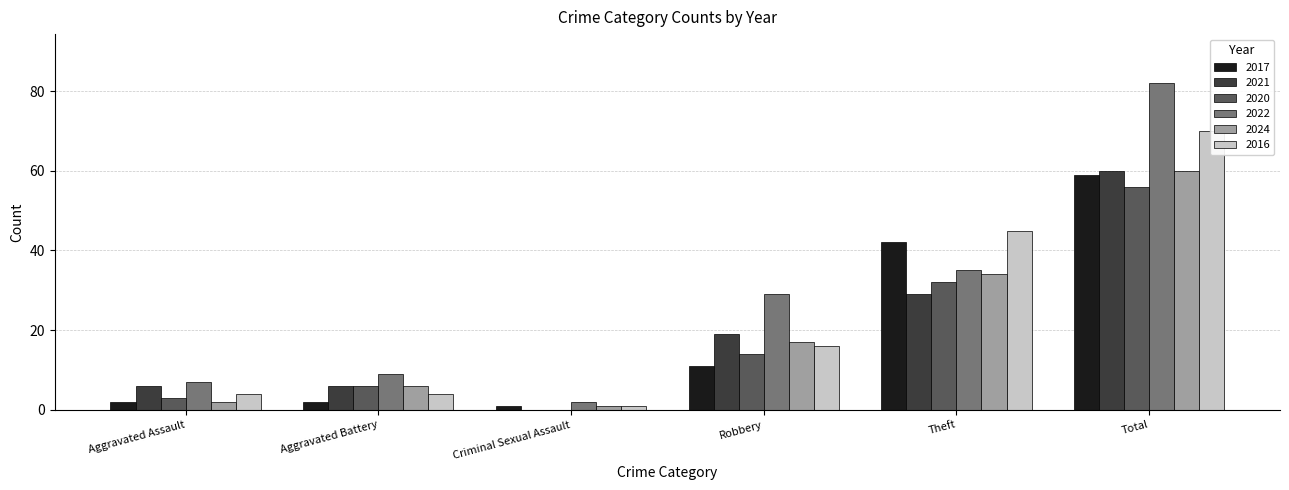

Are the bars horizontal?

No